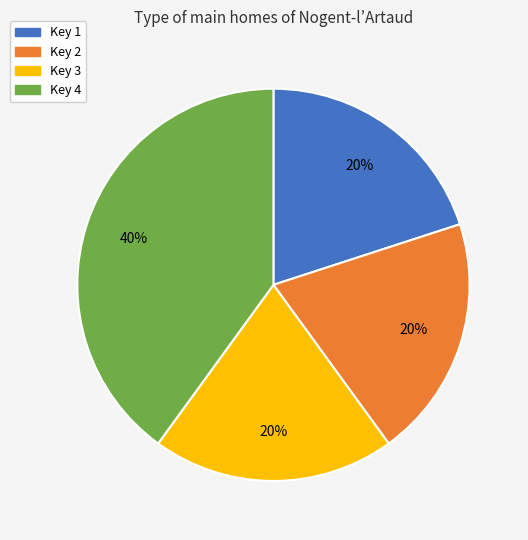

To the nearest percent, what is the difference between the largest and smallest slice percentages?

20%